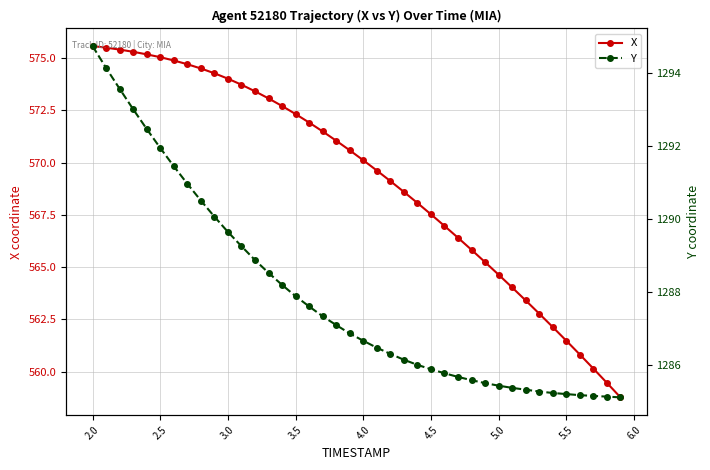

What is the highest value of the X series?

575.6